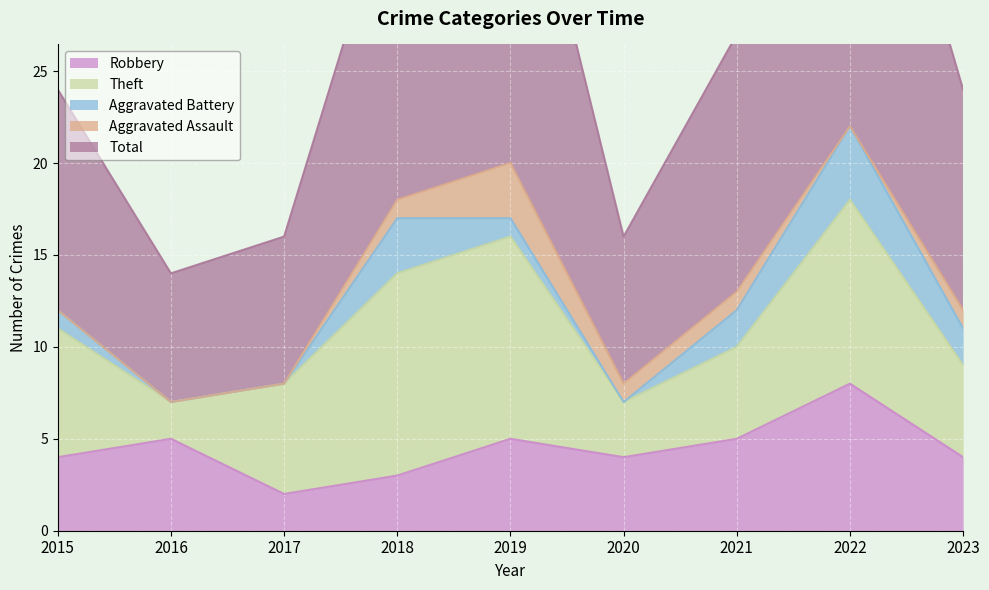

True or false: Robbery and Aggravated Battery intersect in this chart.

False